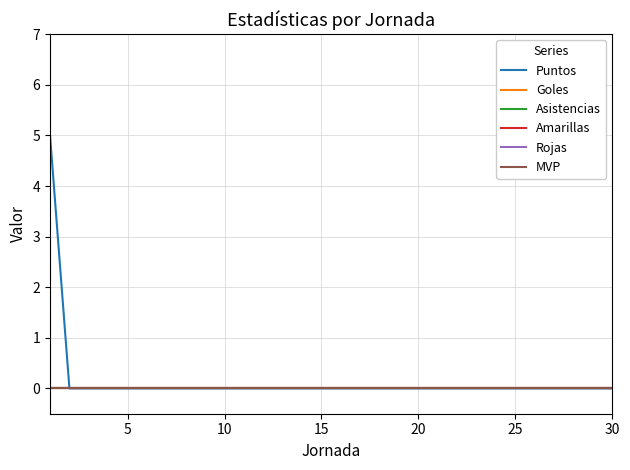

True or false: Rojas and MVP intersect in this chart.

False